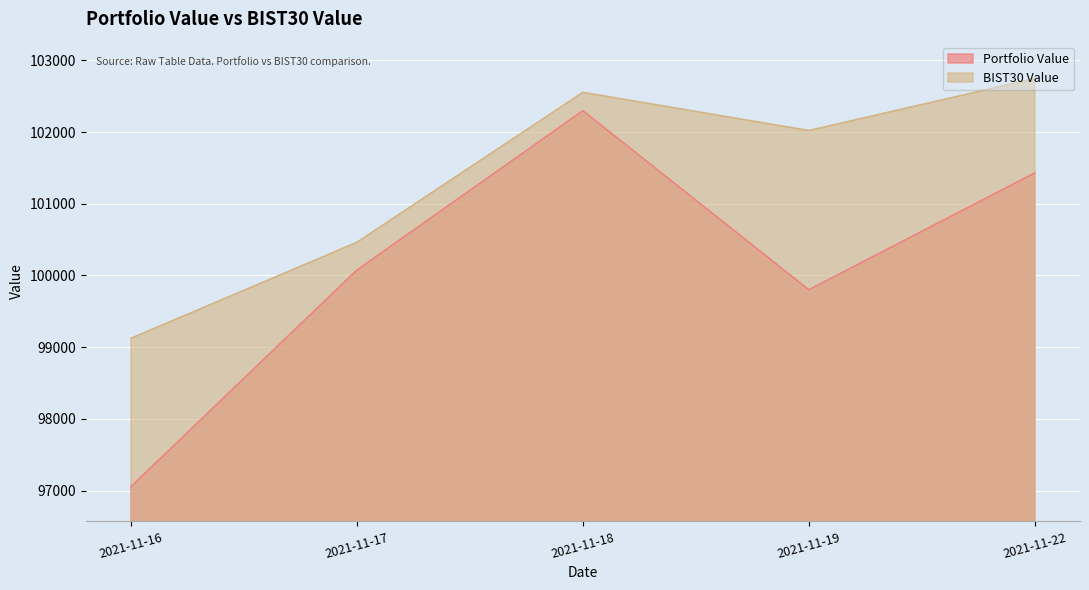

How many interior local peaks does the Portfolio Value series have?

1